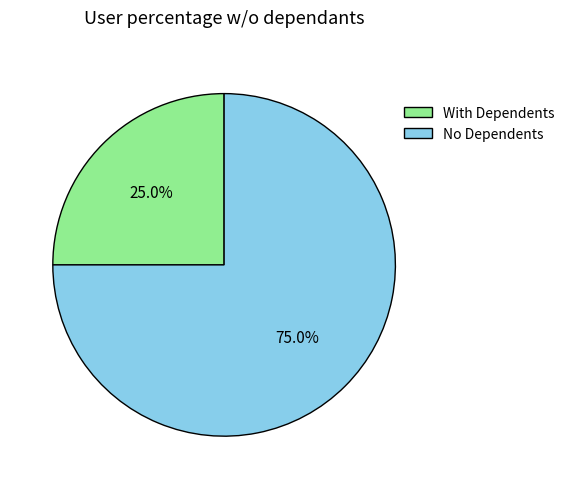

Rank the categories by value from highest to lowest.

No Dependents, With Dependents